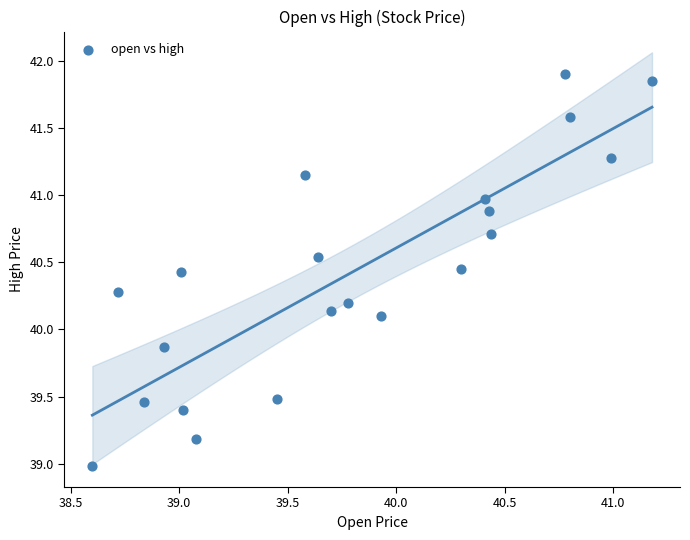

What is the range of X values (max minus min)?

2.6